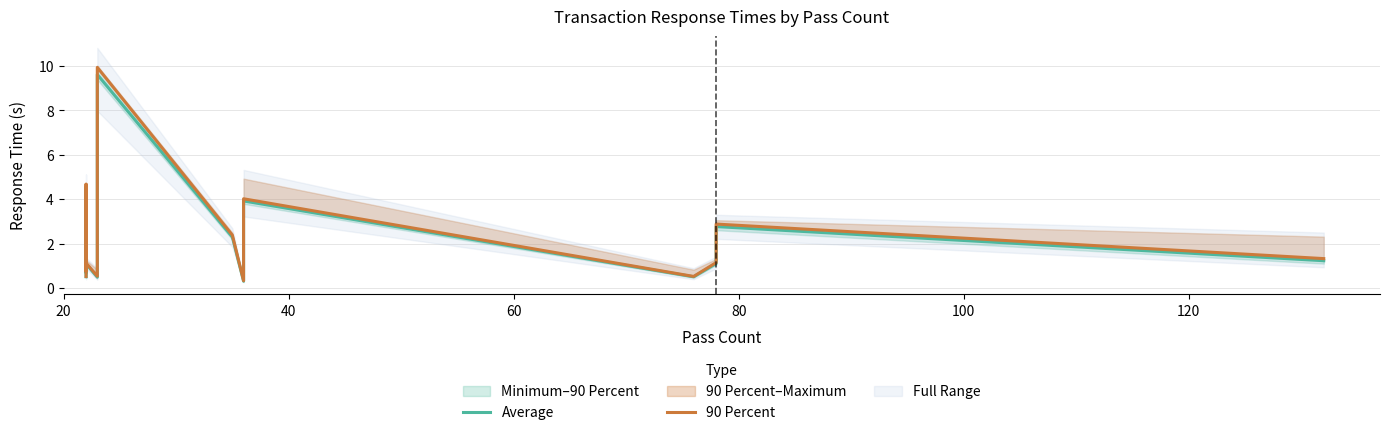

True or false: Average and 90 Percent cross at least once.

False